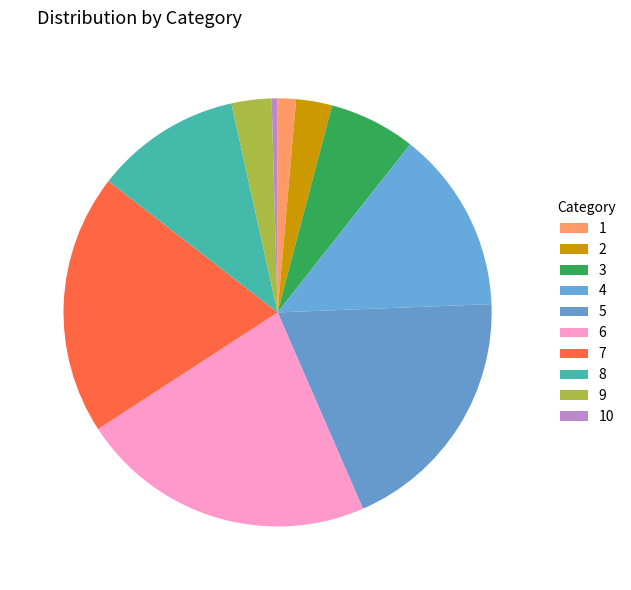

What percentage is NOT represented by 8?

89.0%